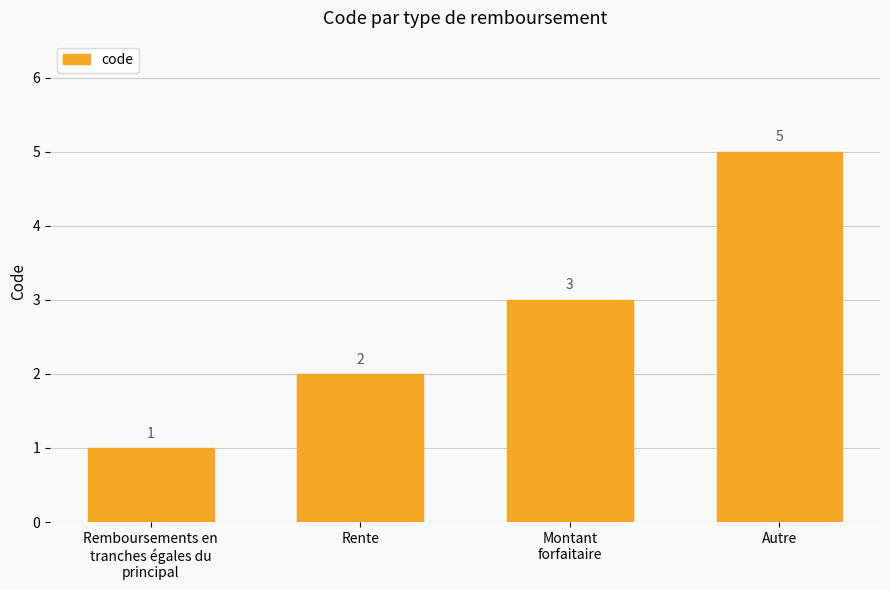

What is the label of the 1st bar from the left?

Remboursements en
tranches égales du
principal